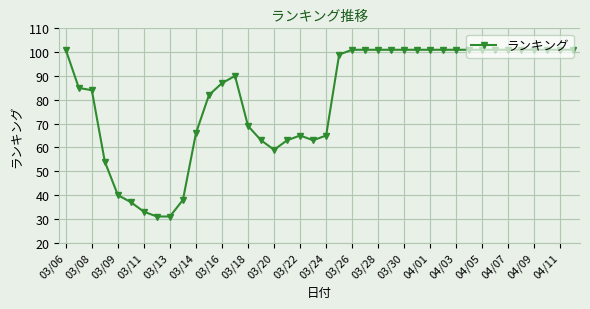

True or false: there are more than 0 points higher than both neighbors.

True